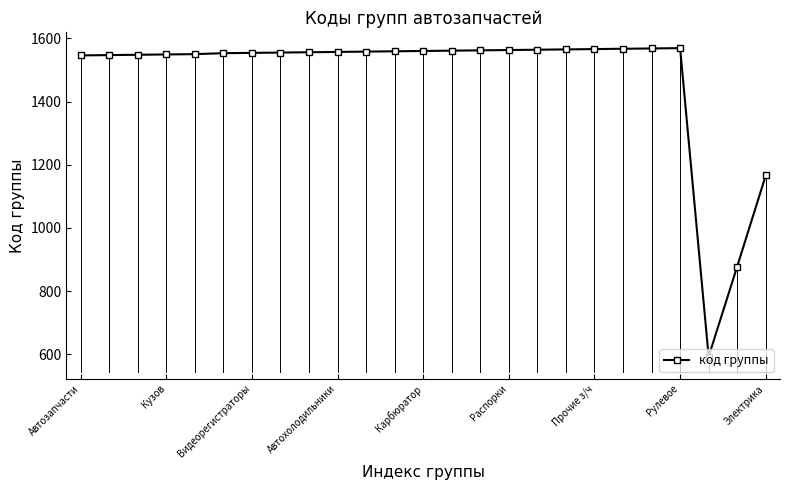

How many values are below 1557?

12